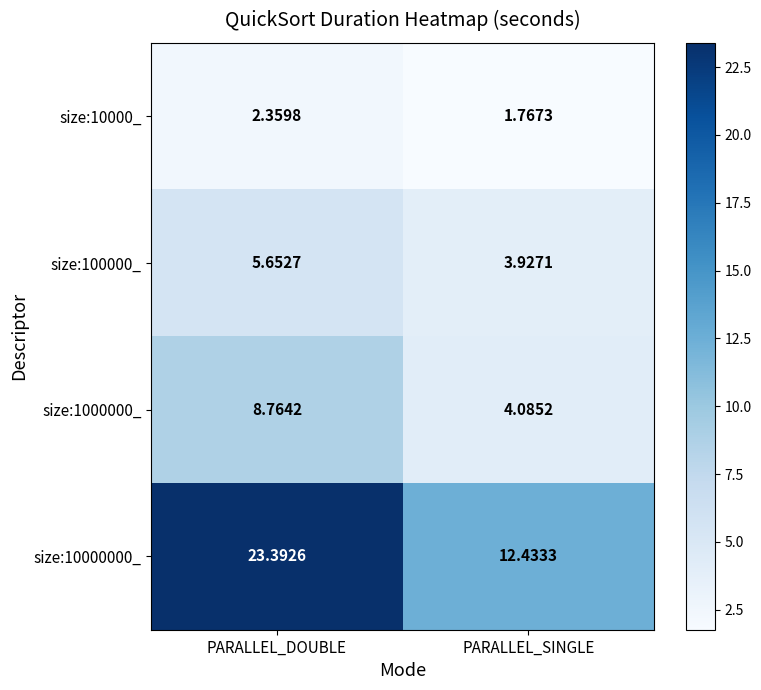

List the series in order of their peak value, highest first.

size:10000000_, size:1000000_, size:100000_, size:10000_